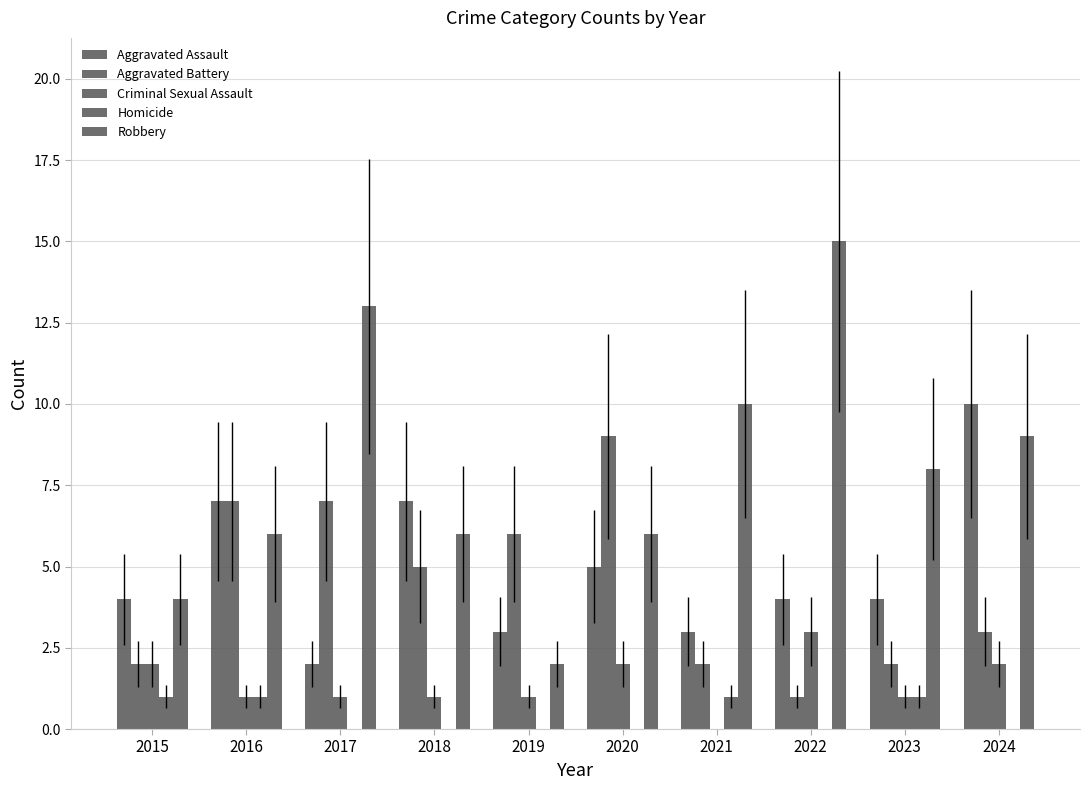

How many groups of bars are there?

10